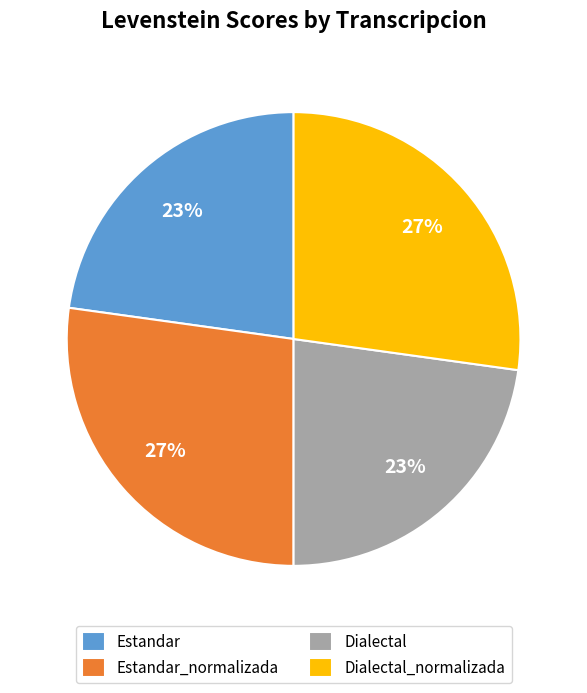

How many slices are in this pie chart?

4